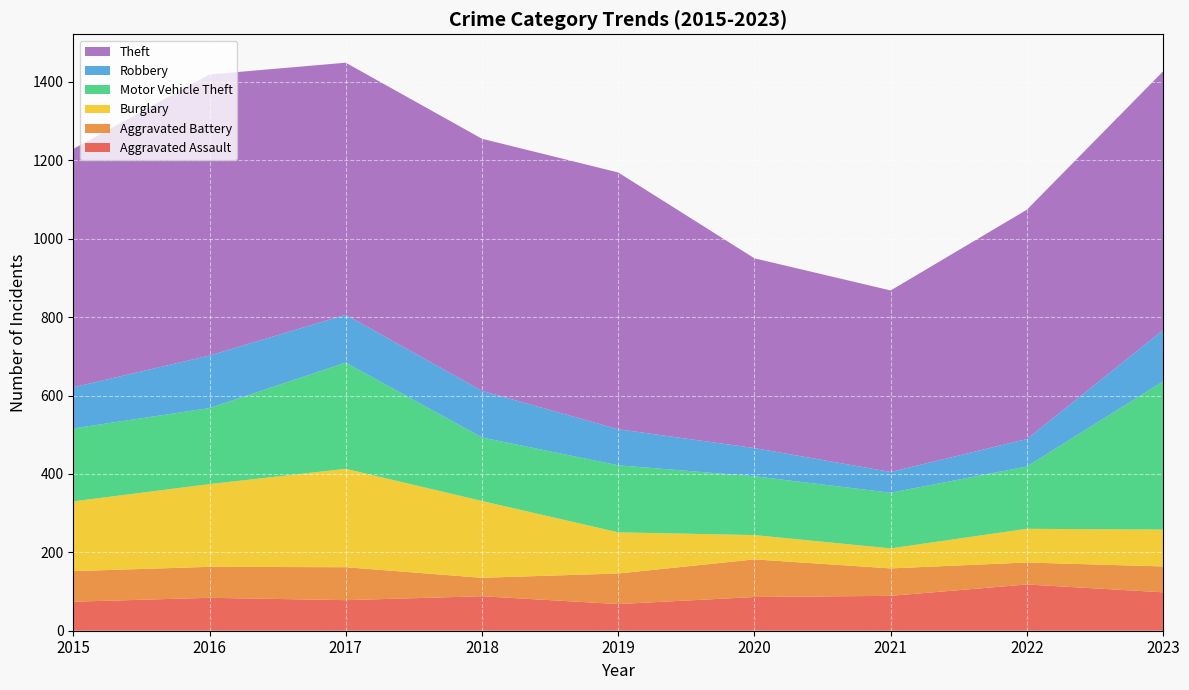

Reading right to left, transcribe all the data shown in this chart.

Aggravated Assault: 98	118	89	86	68	88	78	84	74
Aggravated Battery: 66	56	70	96	78	47	84	79	78
Burglary: 94	86	51	62	105	196	251	211	178
Motor Vehicle Theft: 378	159	142	150	171	162	271	194	186
Robbery: 131	70	53	72	92	119	122	134	105
Theft: 660	585	463	484	655	643	643	717	608